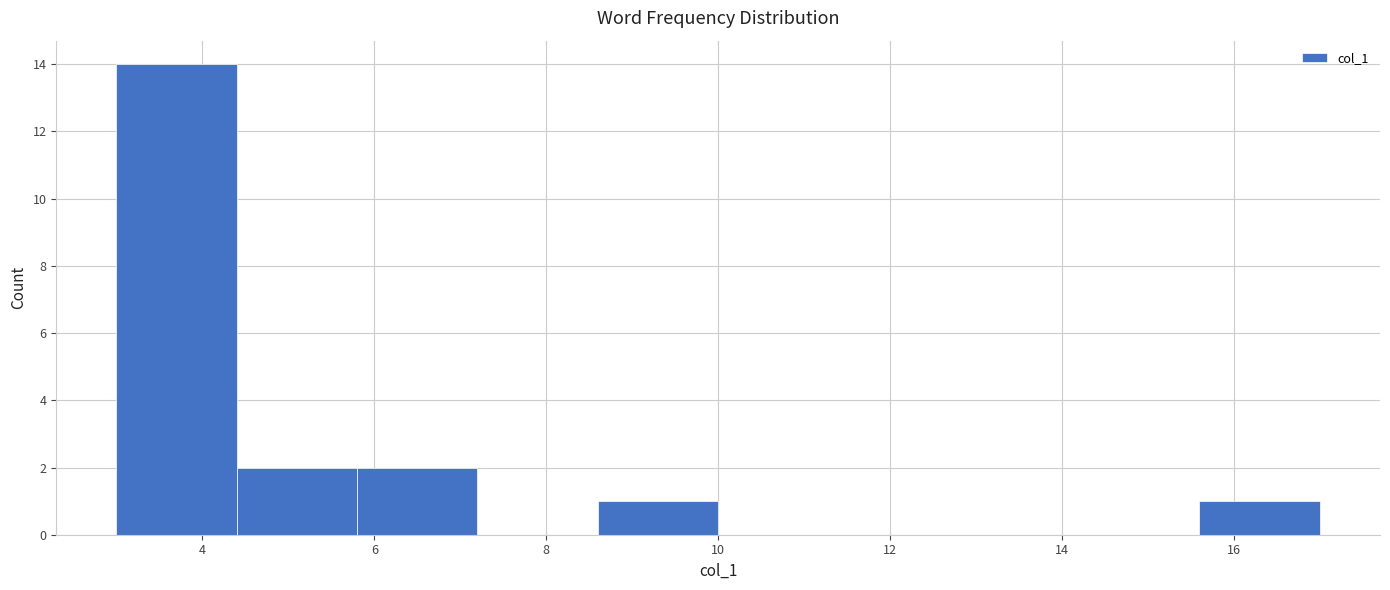

What is the height of the bar covering 4.4 to 5.8 on the x-axis? The values are not printed on the chart, so give them approximately, as read against the axis.

2